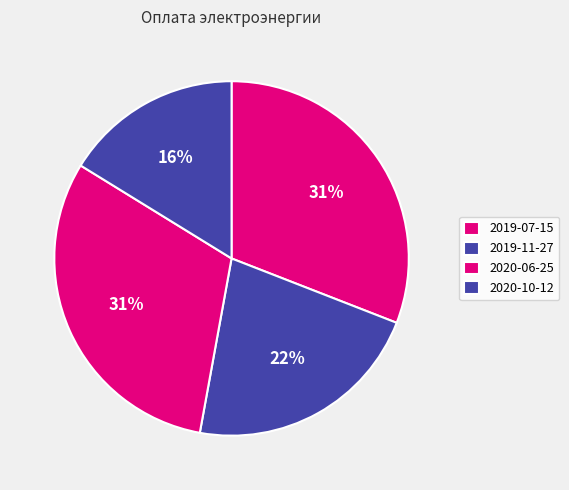

The 2019-07-15 slice represents 39% of the pie. True or false?

False